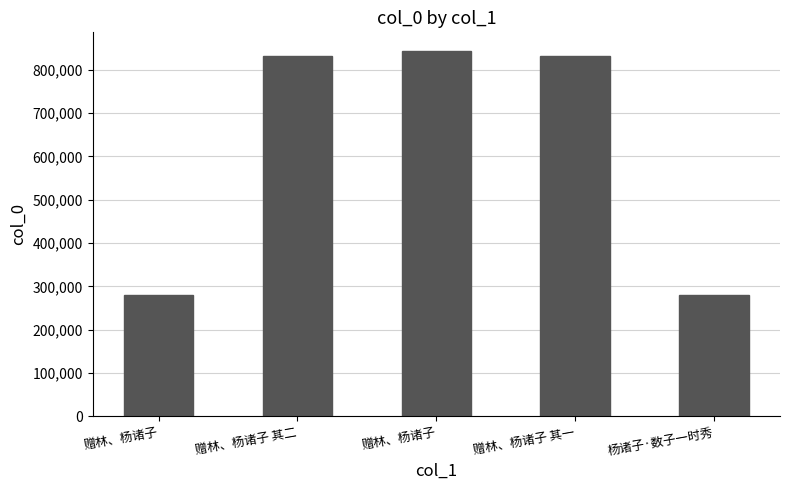

Where does the data first go above 831765?

赠林、杨诸子 其二